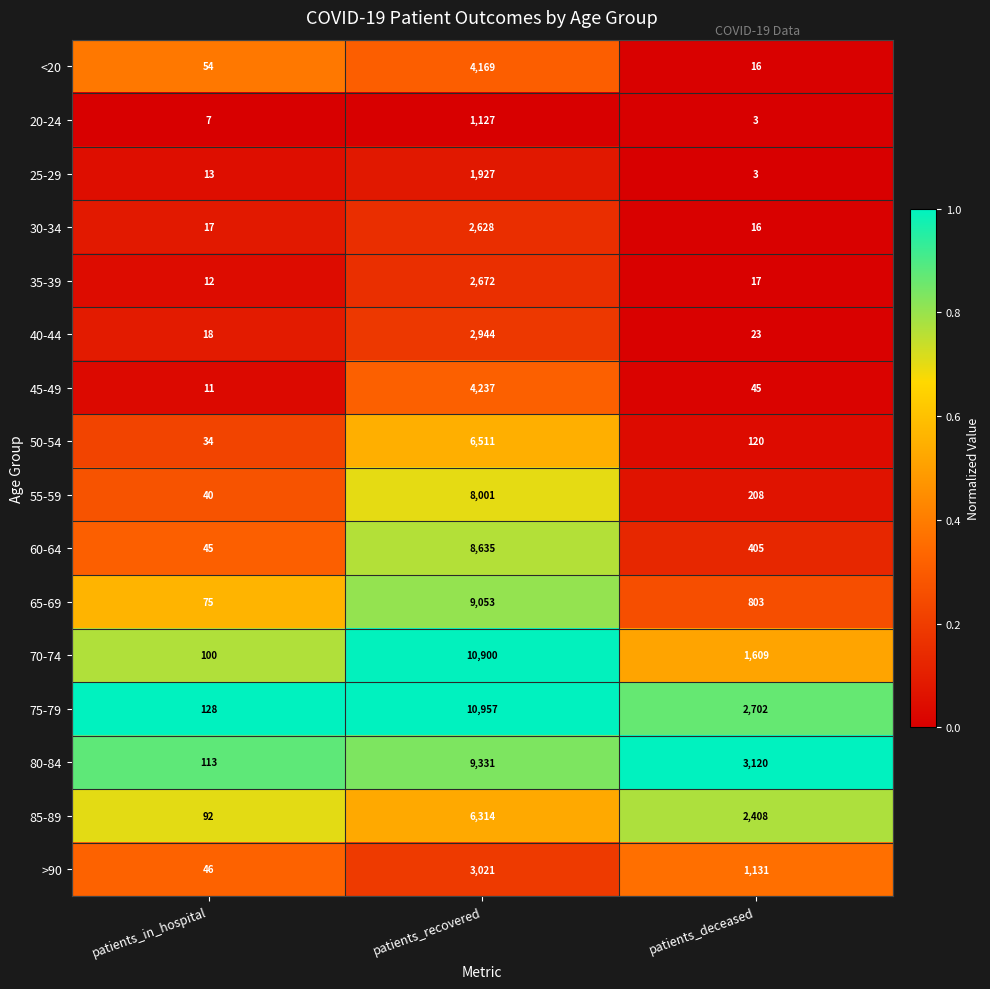

What is the maximum value shown in the chart?

10957